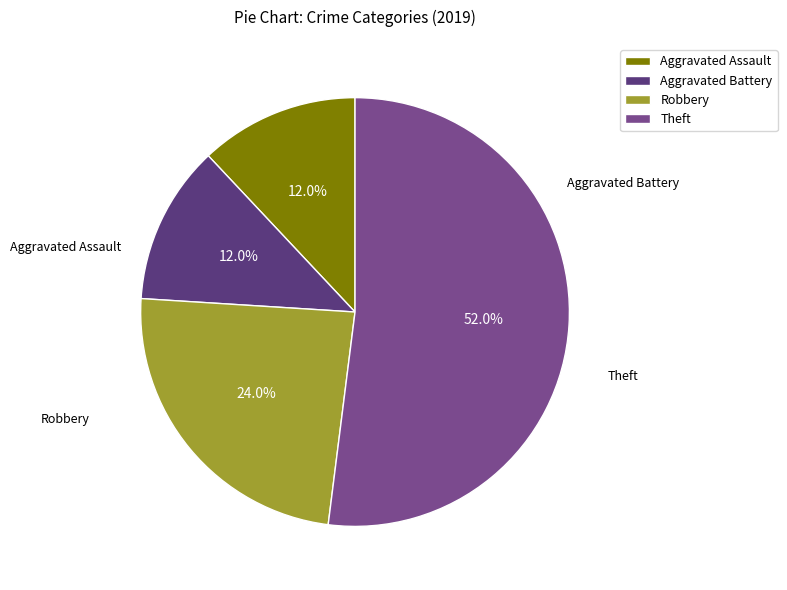

To the nearest percent, what is the average slice percentage?

25%